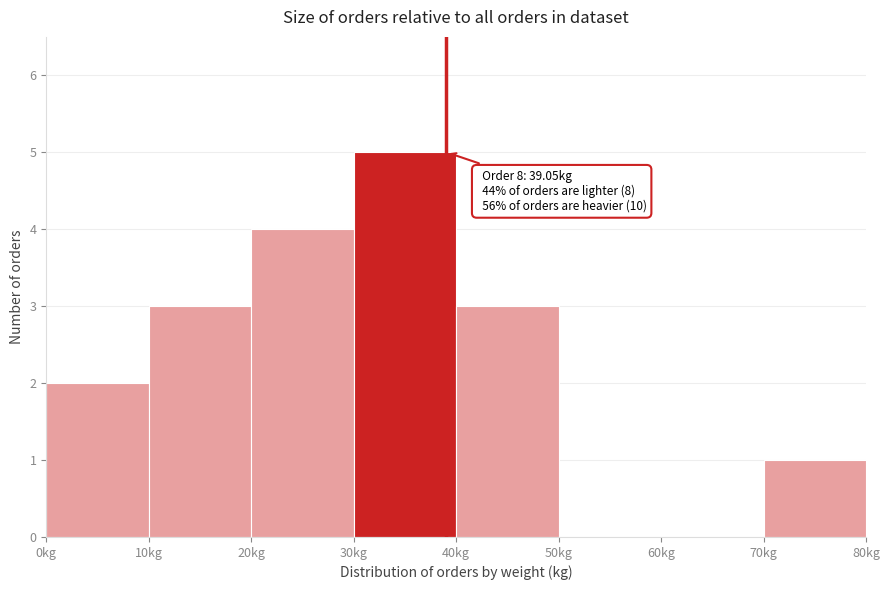

Over which range of the x-axis is the bar tallest?

30 to 40